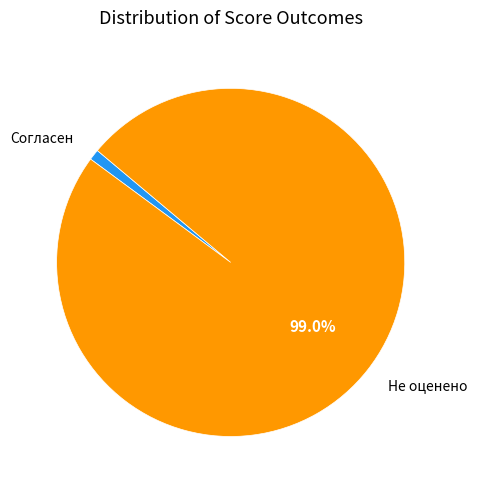

Combined, do Не оценено and Согласен account for over 50%?

Yes